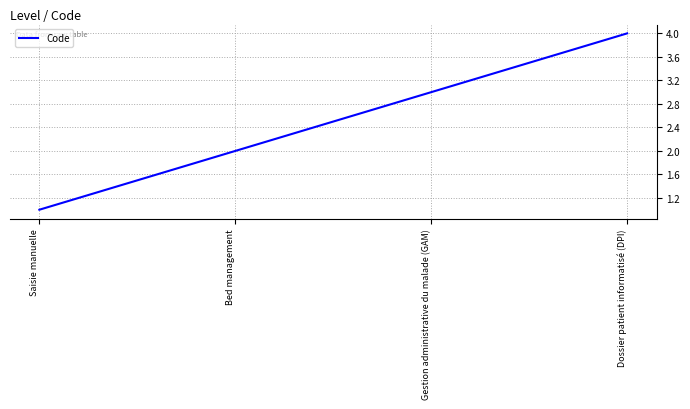

Between Gestion administrative du malade (GAM) and Saisie manuelle, which is larger?

Gestion administrative du malade (GAM)